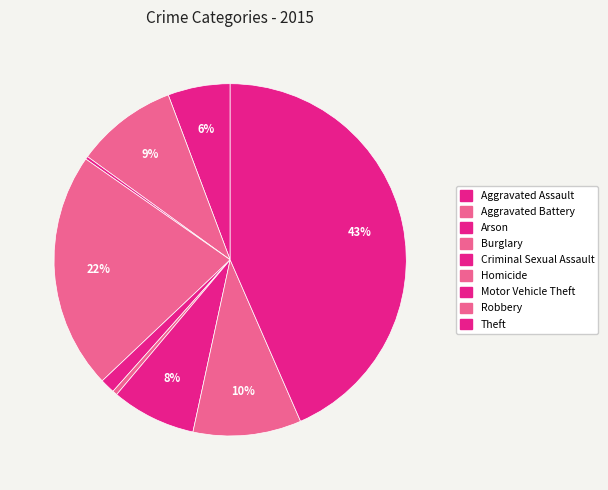

Is it true that Arson is 7% of the pie?

False